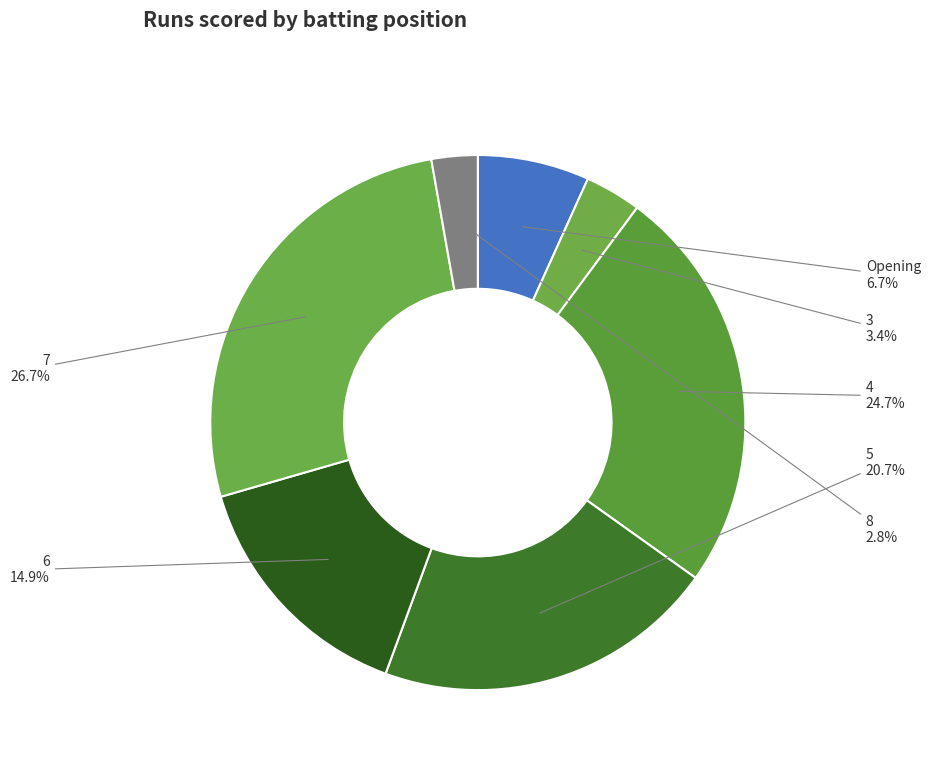

True or false: 3 accounts for 12% of the total.

False